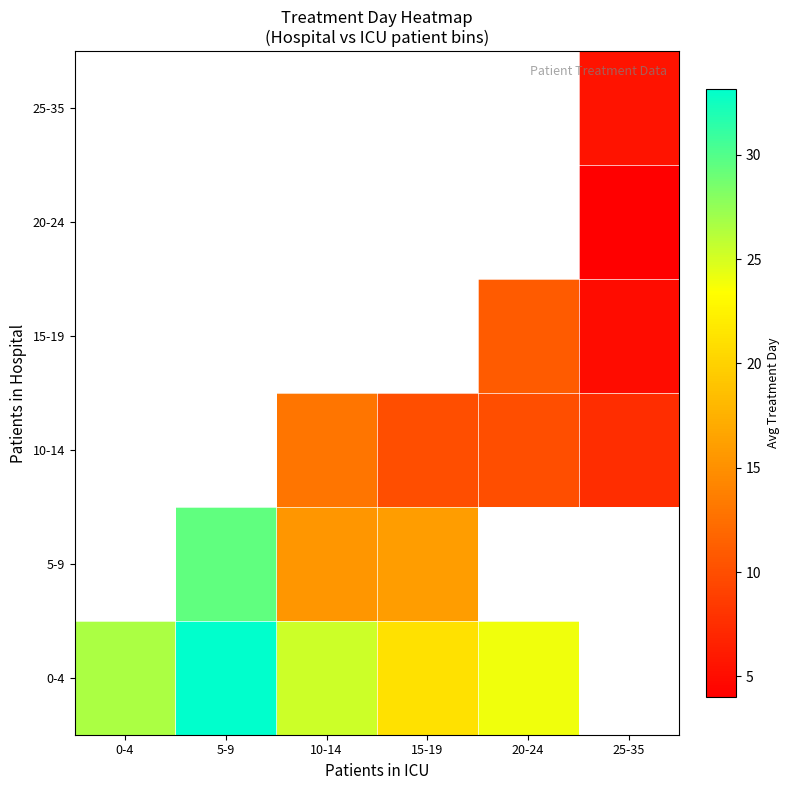

Which label corresponds to the largest value in the chart?

5-9